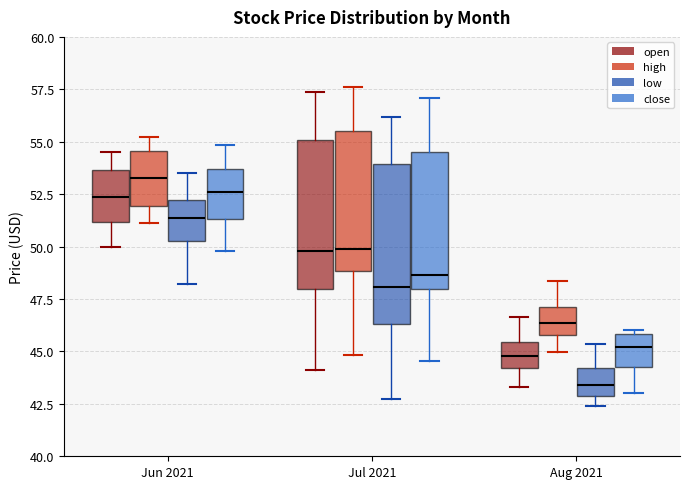

Where is the upper edge of the box for Jun 2021 (high) on the y-axis? The values are not printed on the chart, so give them approximately, as read against the axis.

54.5